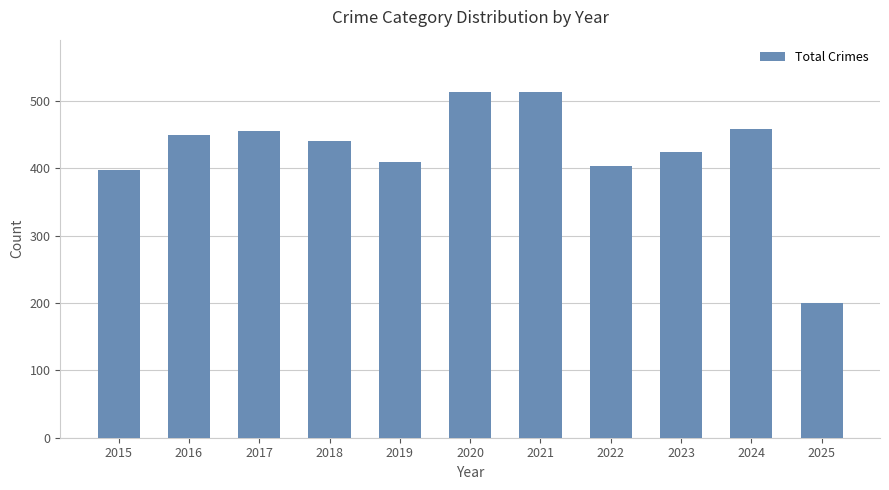

Where is the data nearest to the value 357?

2015